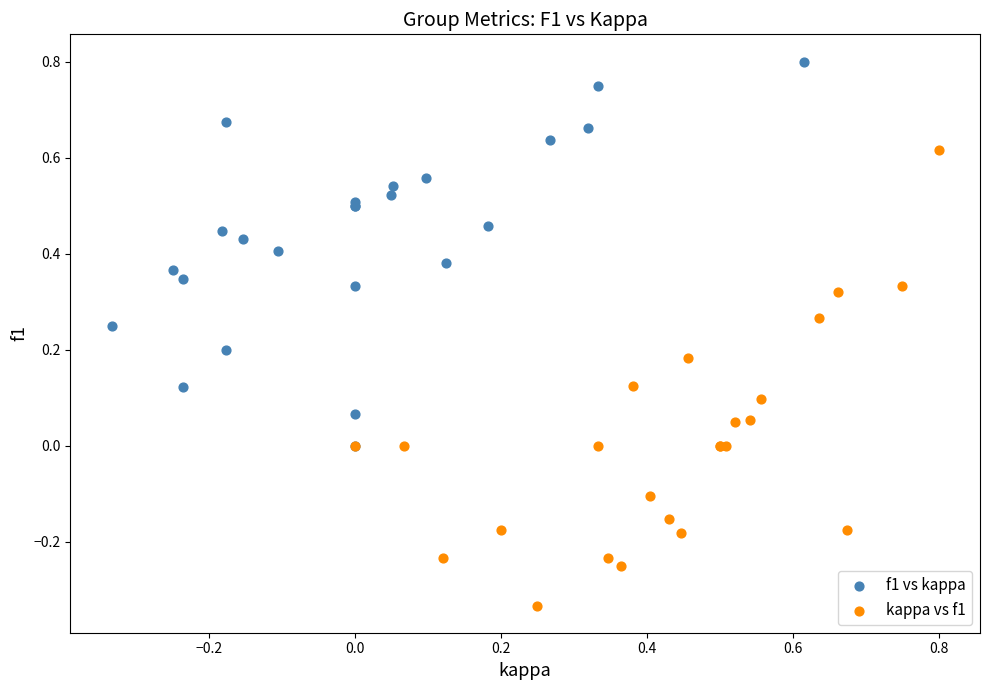

Which series reaches the maximum Y coordinate?

f1 vs kappa